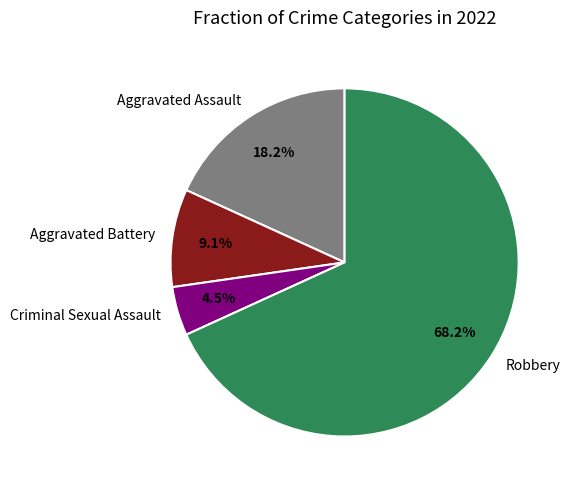

Approximately how many times larger is the value at Aggravated Assault compared to Robbery?

0.3